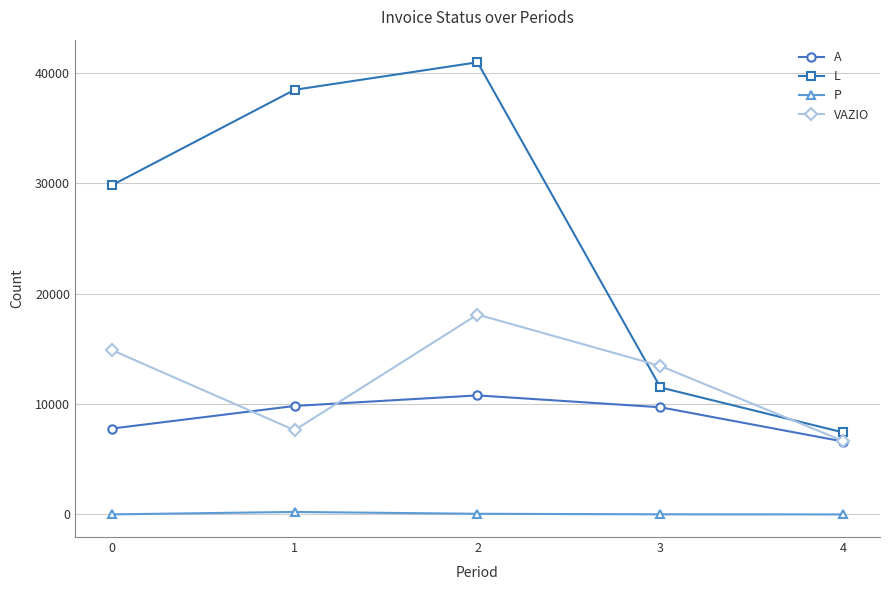

Which series has the largest range (max minus min)?

L